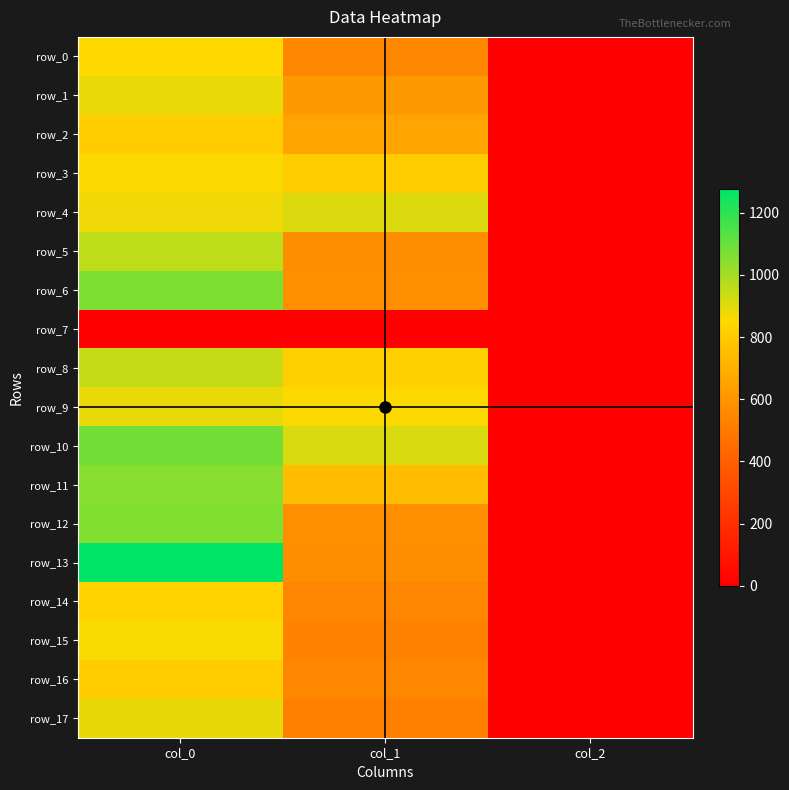

How many values in the row_15 series exceed 529?

2